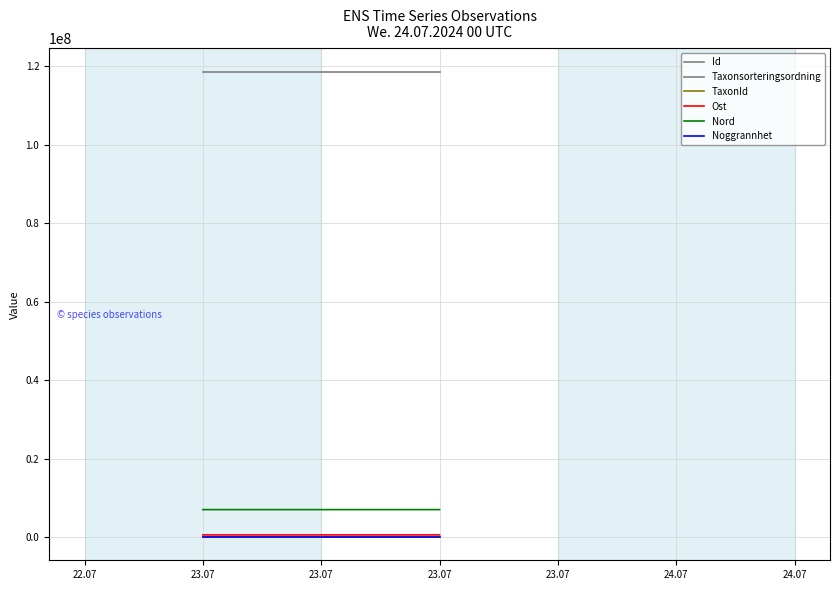

What is the total value across all series at 23.07?

126247915